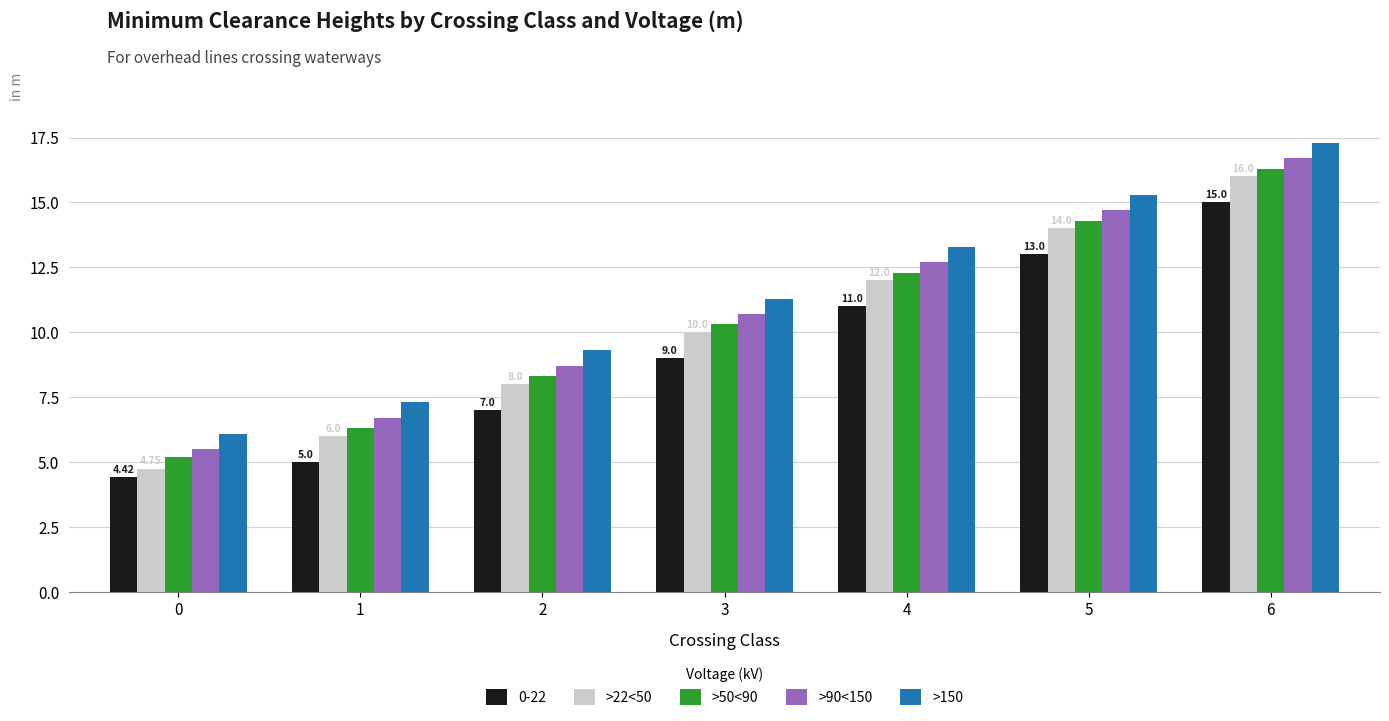

What is the difference between the >50<90 values at 5 and 6?

2.0